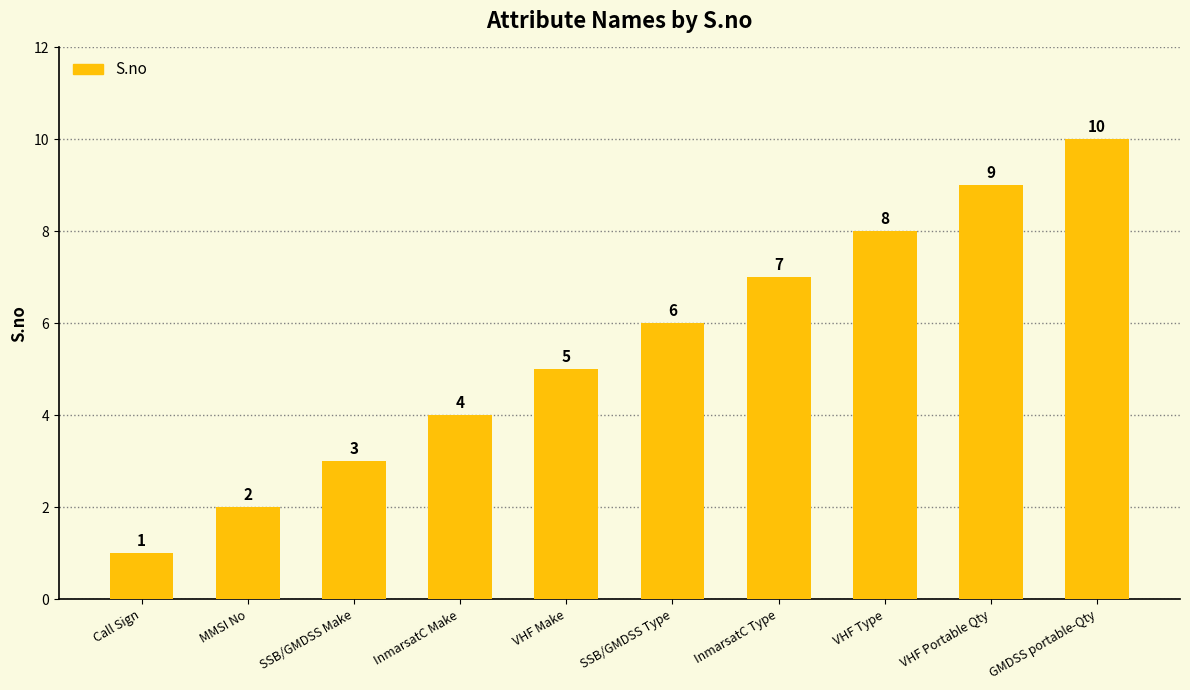

What is the value of the 6th bar from the left?

6